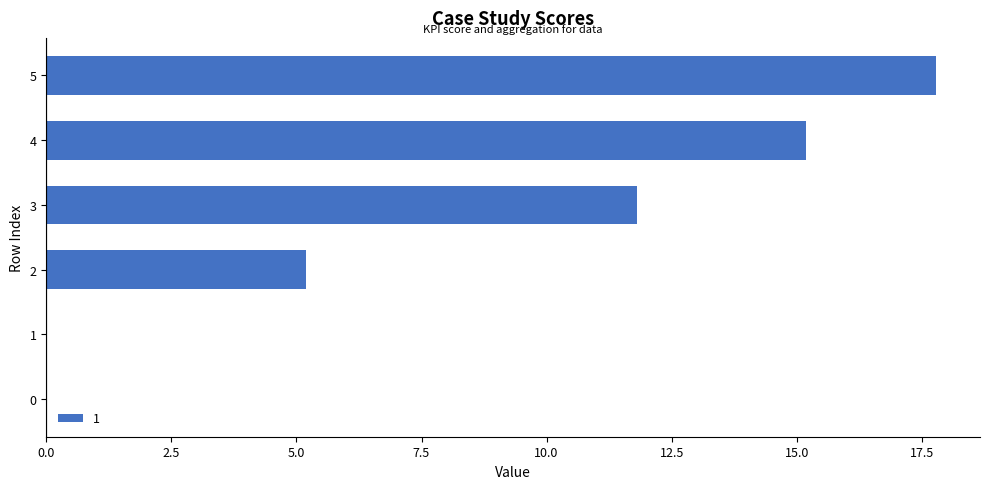

Reading bottom to top, extract all data points from this chart.

0=0.0	1=0.0	2=5.2	3=11.8	4=15.2	5=17.8